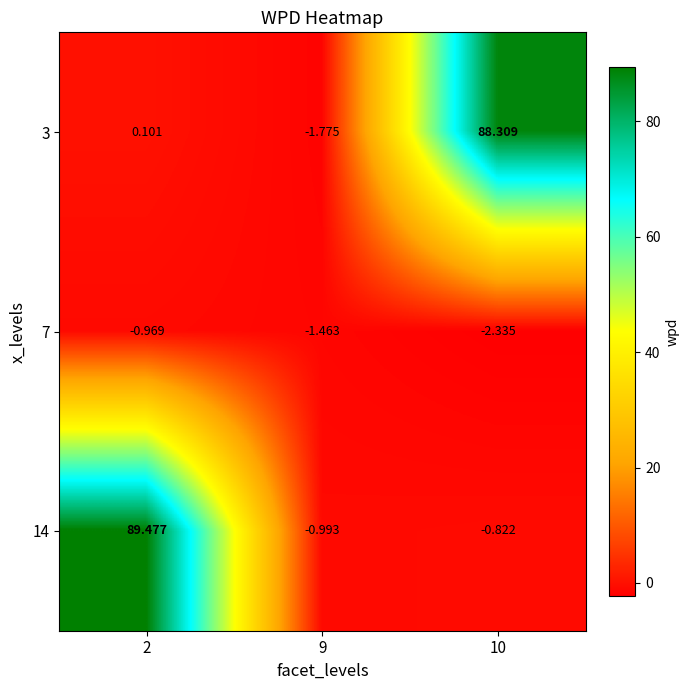

Is the value of 14 at 2 greater than the value of 7 at 9?

Yes